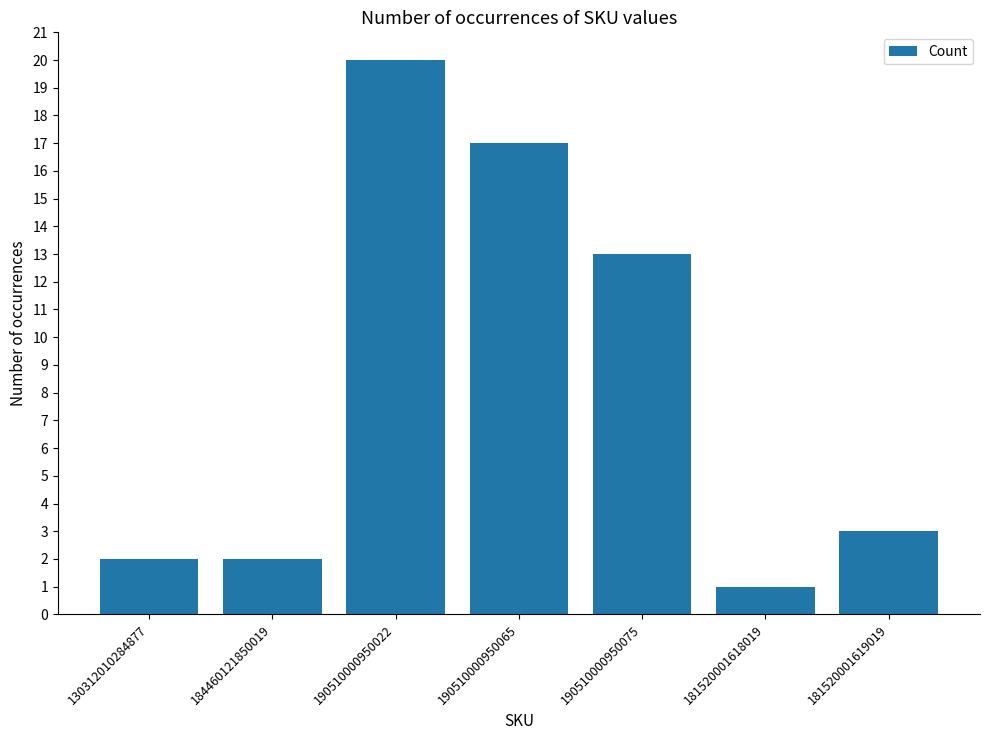

At which label does the data first exceed 3?

190510000950022